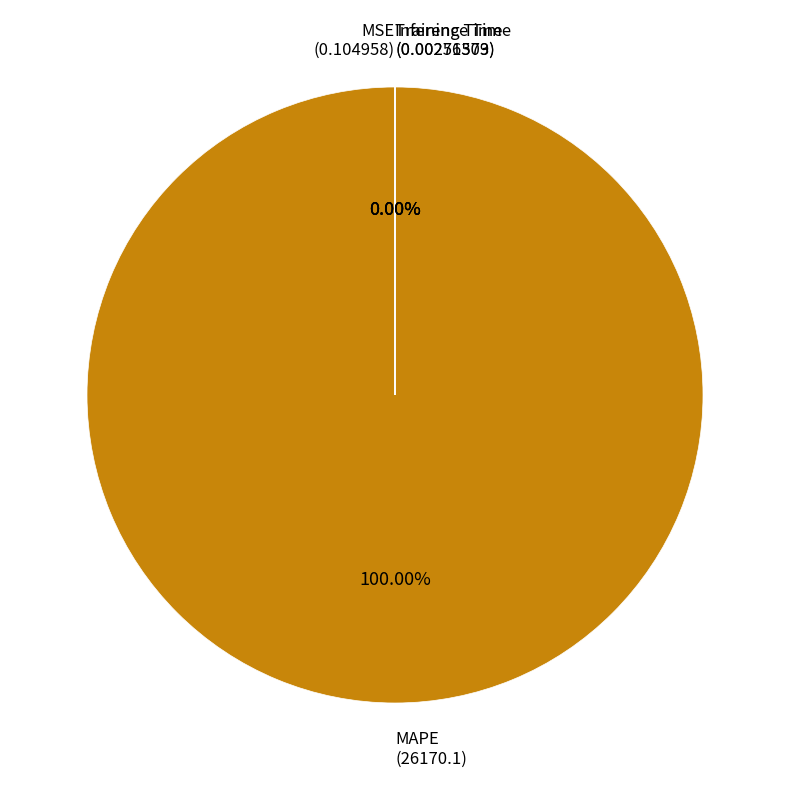

Which slice represents more than half of the pie?

MAPE